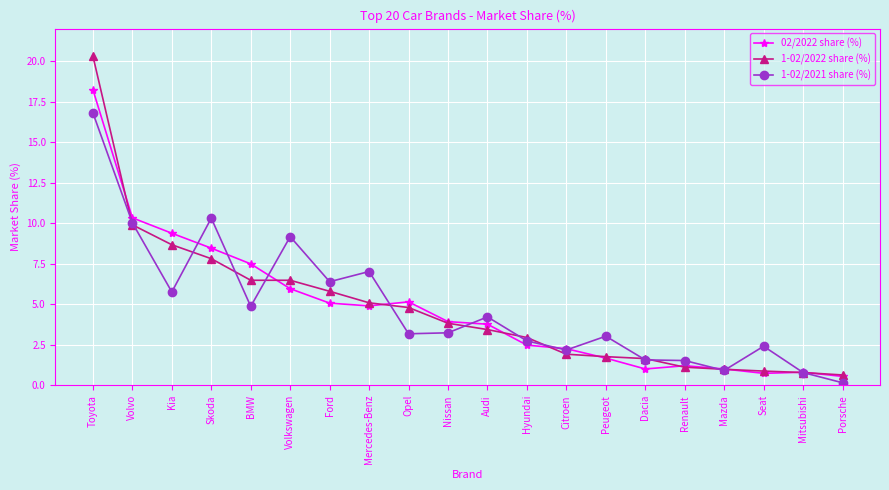

What position from the right is Nissan?

11